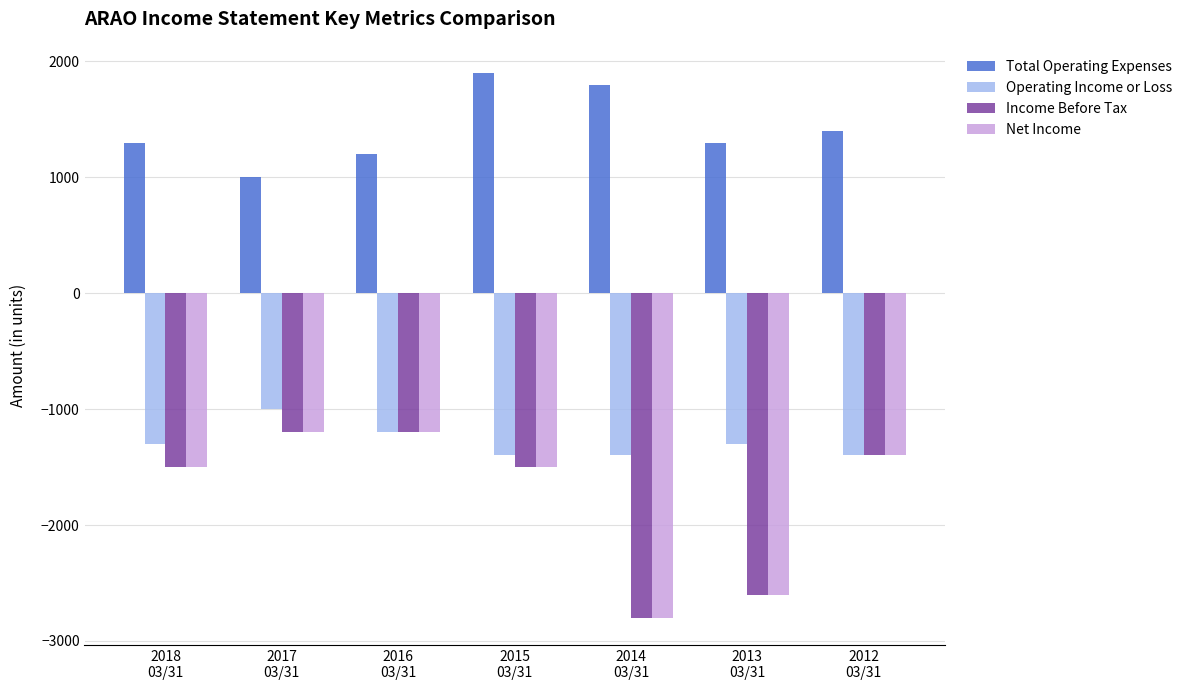

What is the difference between the Operating Income or Loss values at 2017
03/31 and 2012
03/31?

400